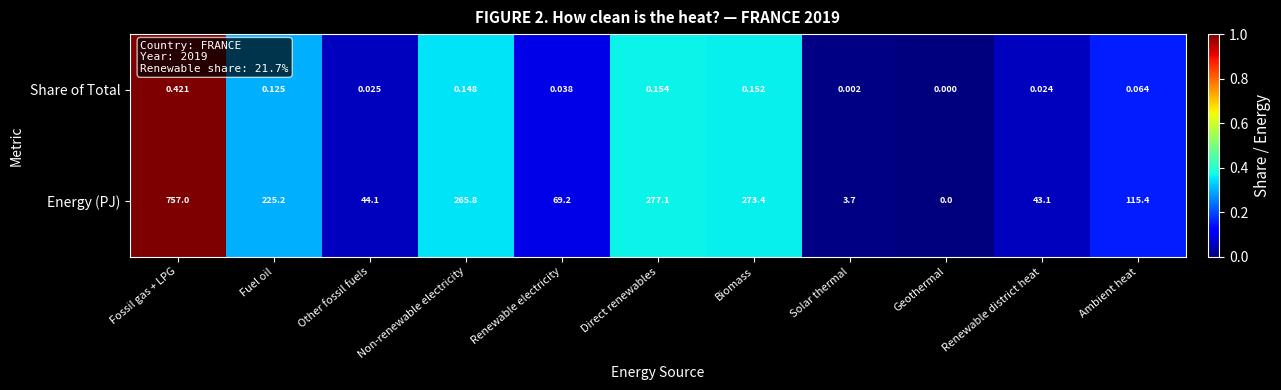

Which series changed the most between Renewable electricity and Solar thermal?

Energy (PJ)